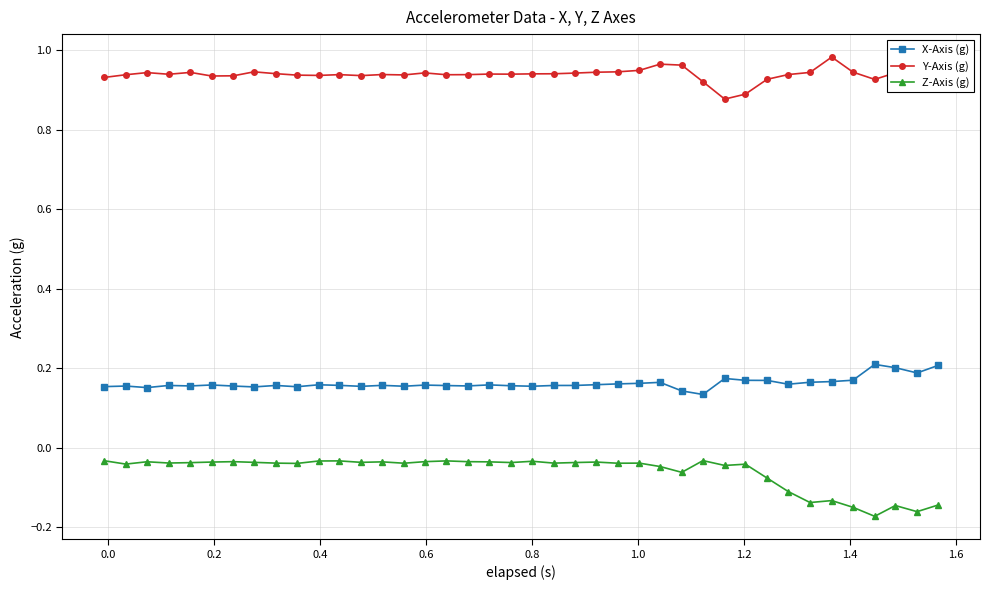

In Y-Axis (g), how many points are higher than both neighbors (excluding endpoints)?

9